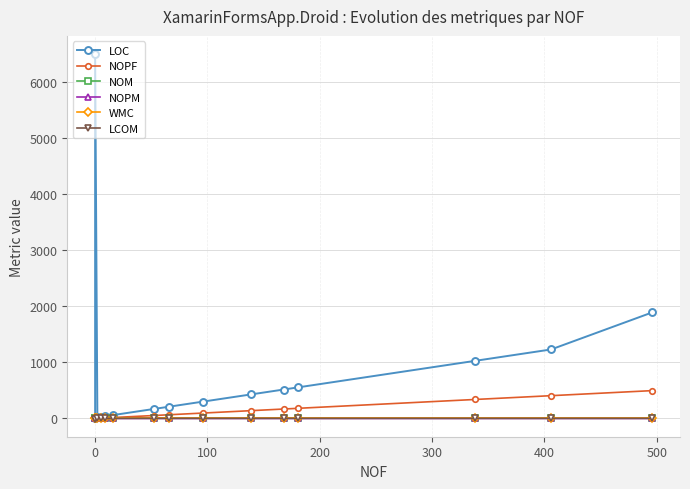

True or false: NOPM and LOC cross at least once.

False